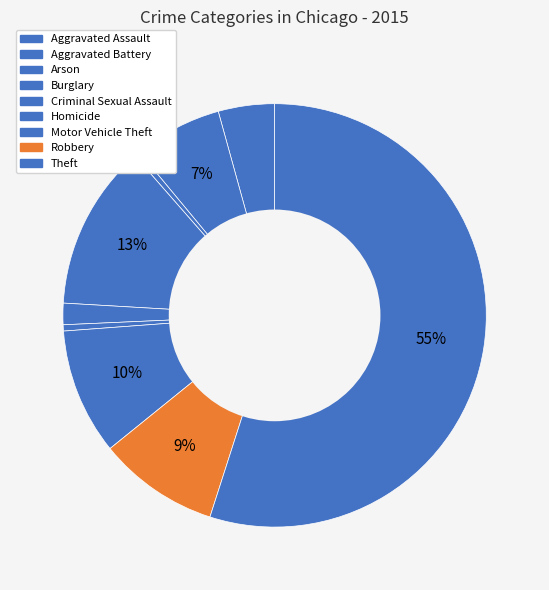

Count the number of slices in the pie.

9